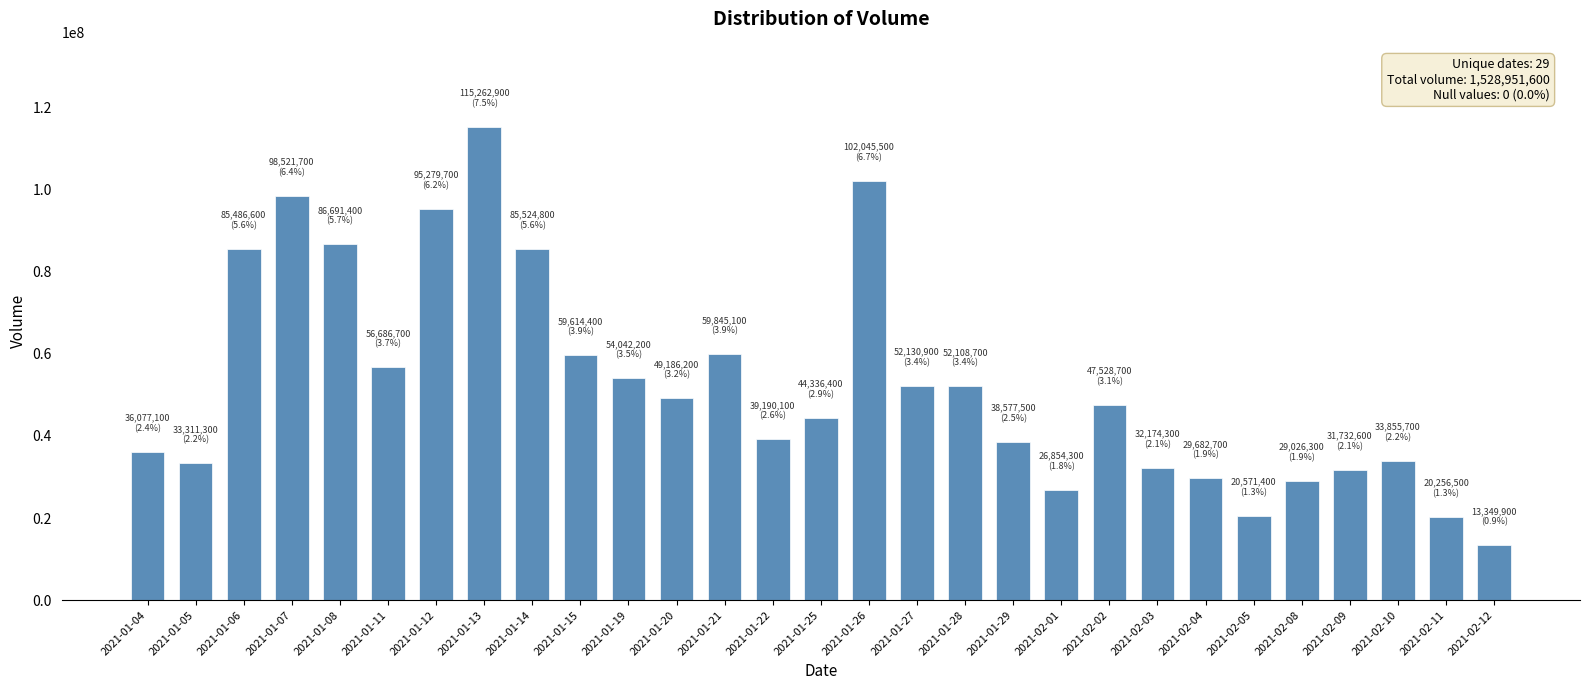

Is it true that the value at 2021-02-03 is 10813589?

False